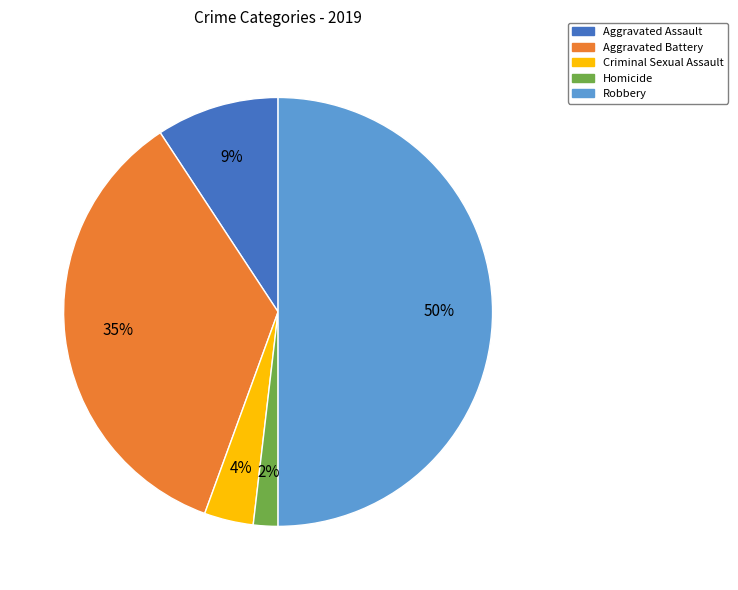

Is Homicide the majority of the pie?

No